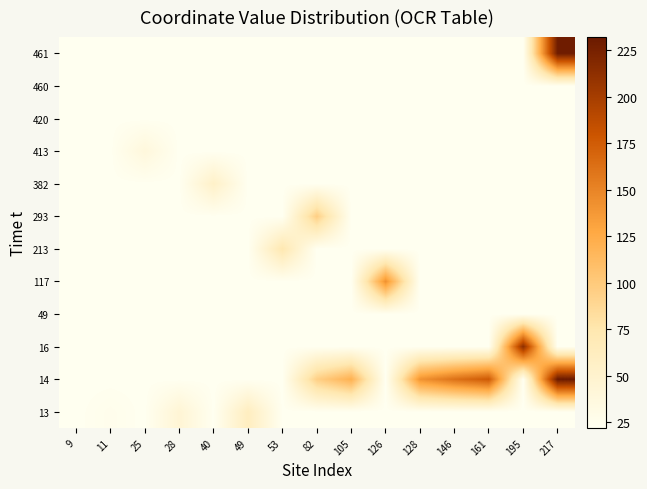

What is the difference between the highest and lowest values at 128?

119